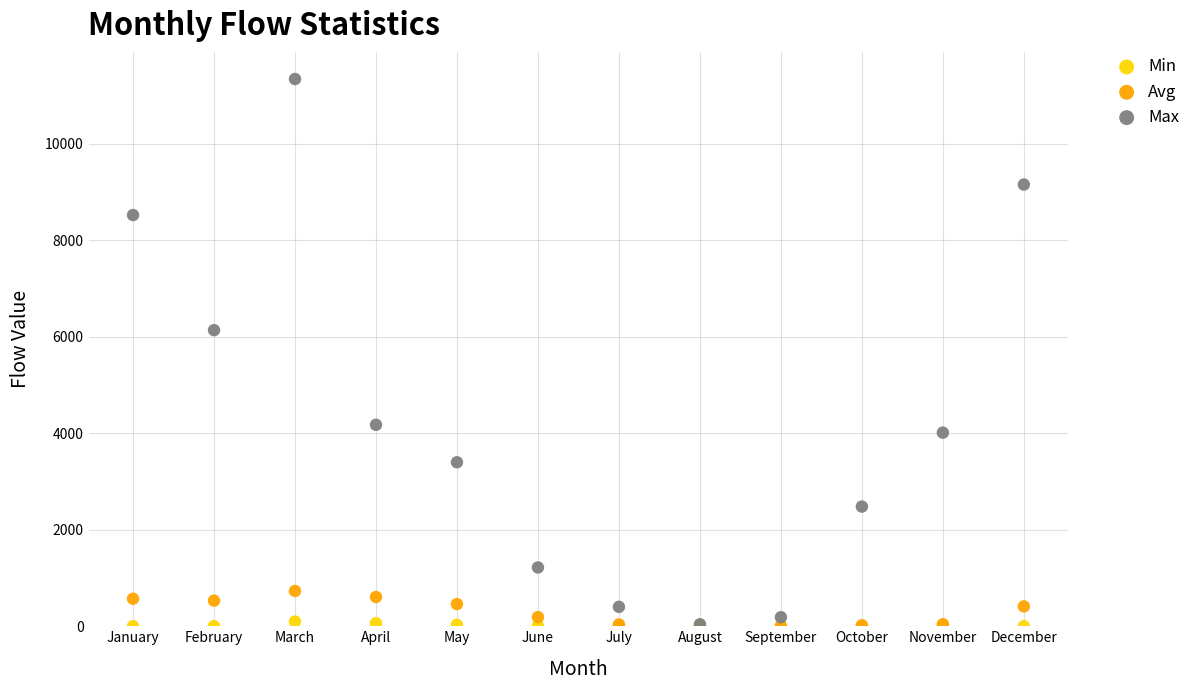

Which series contains the highest Y value?

Max